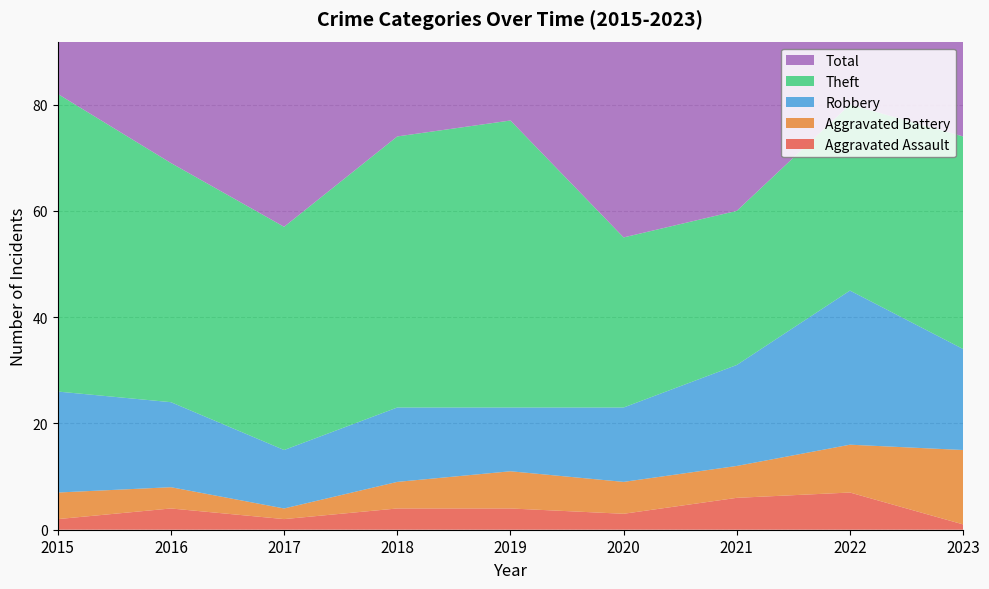

Reading right to left, list all the values displayed in this chart.

Aggravated Assault: 1	7	6	3	4	4	2	4	2
Aggravated Battery: 14	9	6	6	7	5	2	4	5
Robbery: 19	29	19	14	12	14	11	16	19
Theft: 40	35	29	32	54	51	42	45	56
Total: 76	82	60	56	77	74	59	70	82